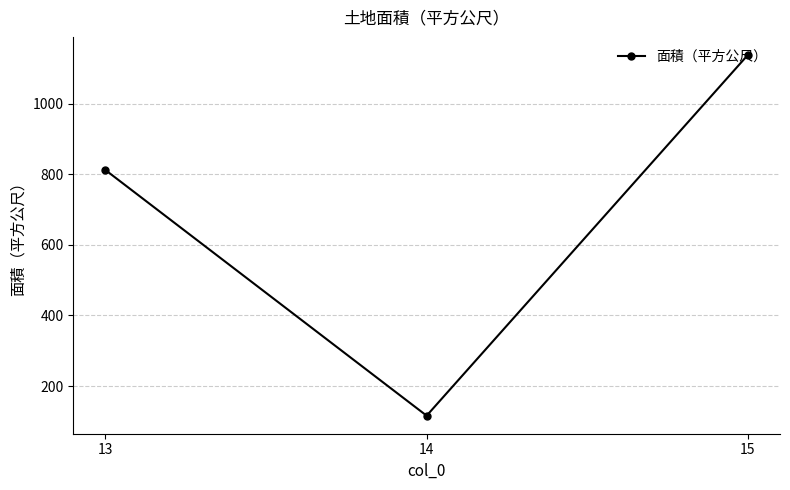

Which label corresponds to the smallest value in the chart?

14